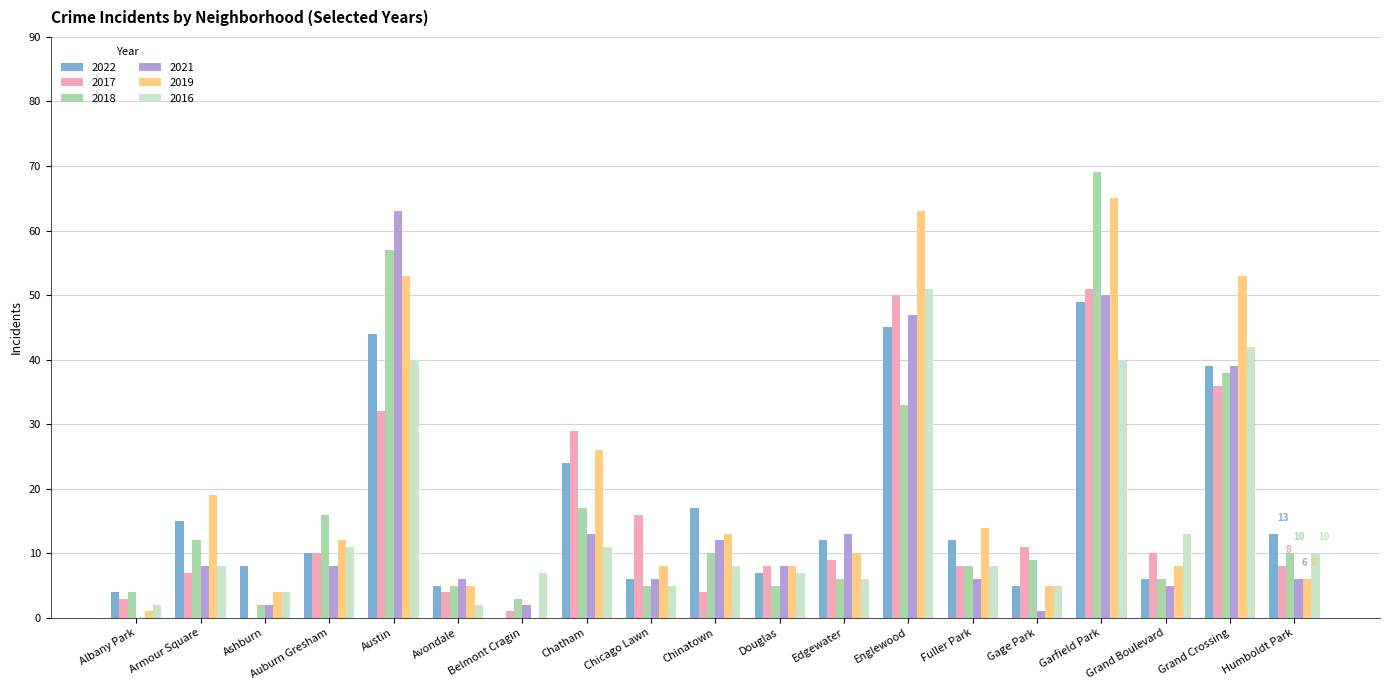

Reading left to right, extract all data points from this chart.

2022: 4	15	8	10	44	5	0	24	6	17	7	12	45	12	5	49	6	39	13
2017: 3	7	0	10	32	4	1	29	16	4	8	9	50	8	11	51	10	36	8
2018: 4	12	2	16	57	5	3	17	5	10	5	6	33	8	9	69	6	38	10
2021: 0	8	2	8	63	6	2	13	6	12	8	13	47	6	1	50	5	39	6
2019: 1	19	4	12	53	5	0	26	8	13	8	10	63	14	5	65	8	53	6
2016: 2	8	4	11	40	2	7	11	5	8	7	6	51	8	5	40	13	42	10